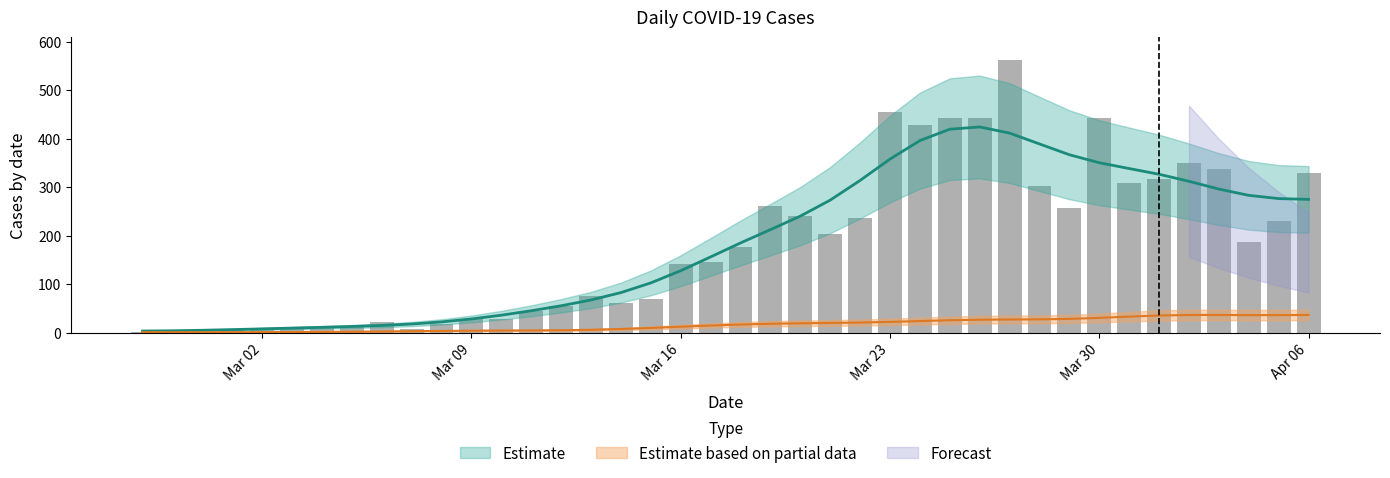

Reading left to right, what are all the values shown in this chart?

2	4	1	7	10	8	10	11	21	7	18	28	29	44	54	76	61	69	142	145	177	261	241	204	237	454	428	442	443	562	303	257	442	309	316	350	338	187	230	329